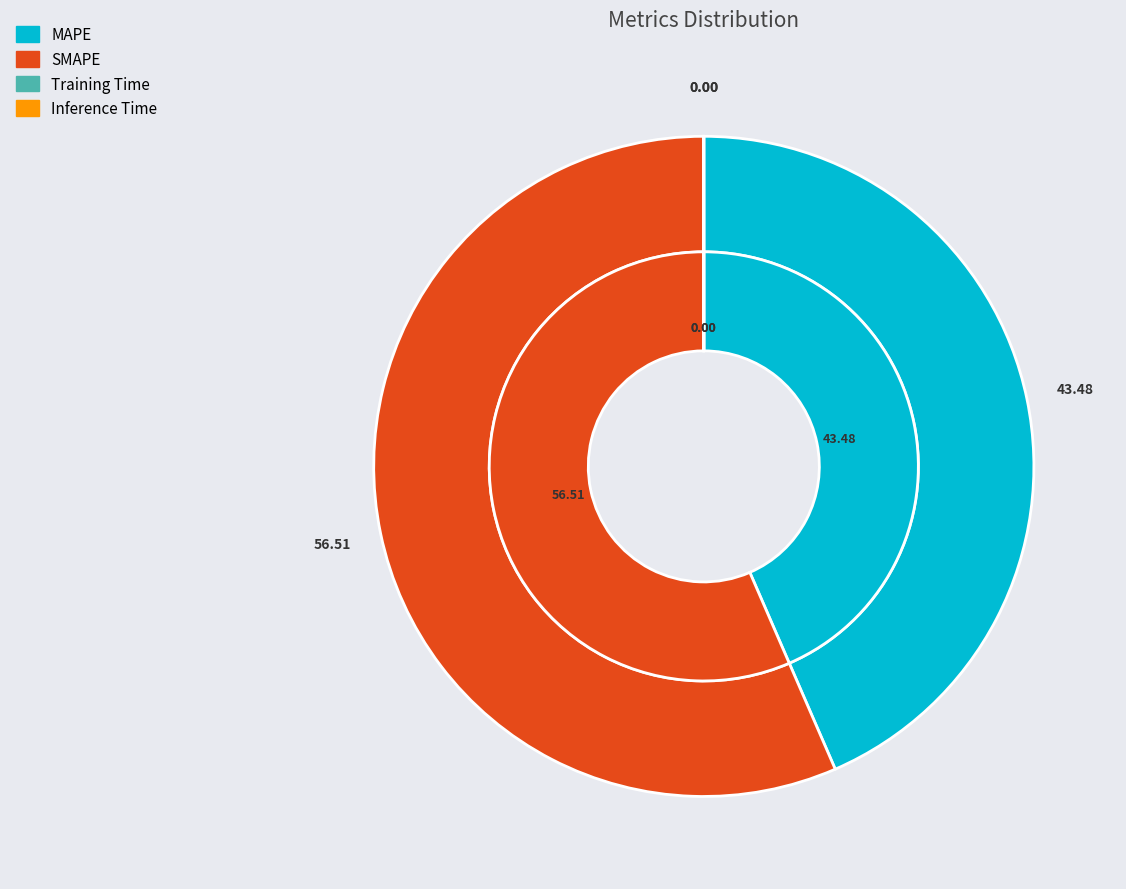

Does SMAPE account for over 50% of the chart?

Yes